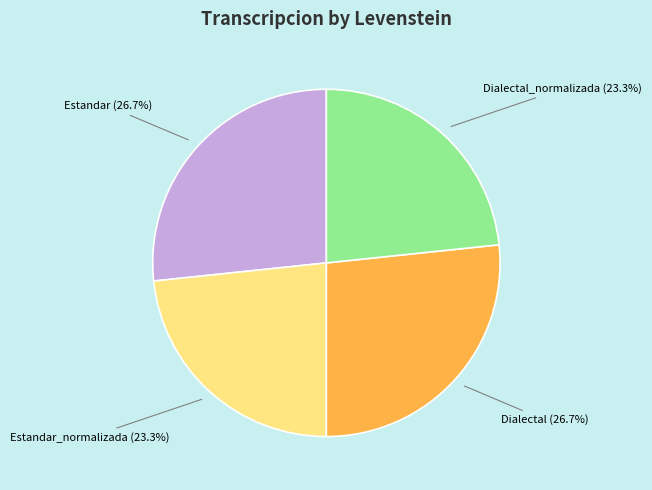

What is the total percentage of Estandar_normalizada and Estandar?

50.0%